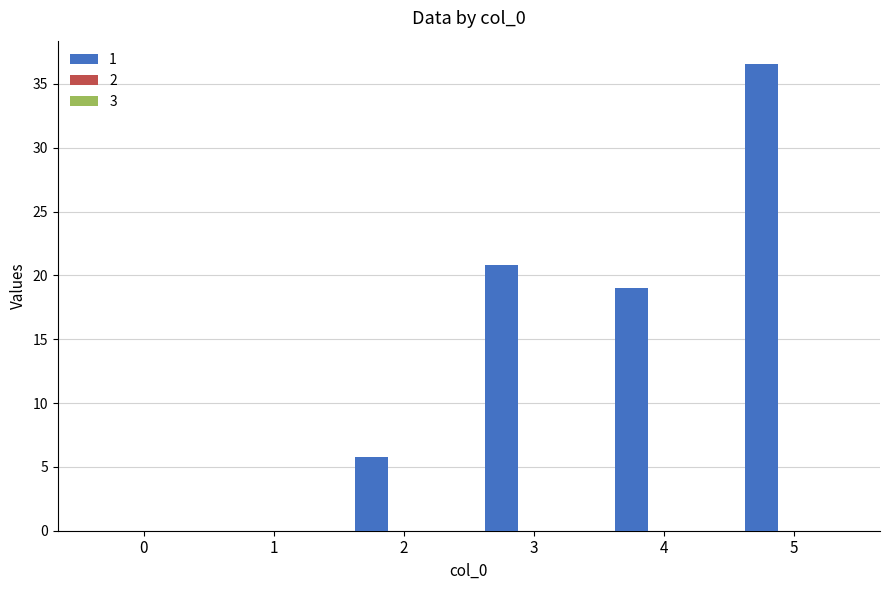

What is the change in value from 1 to 4?

+19.0